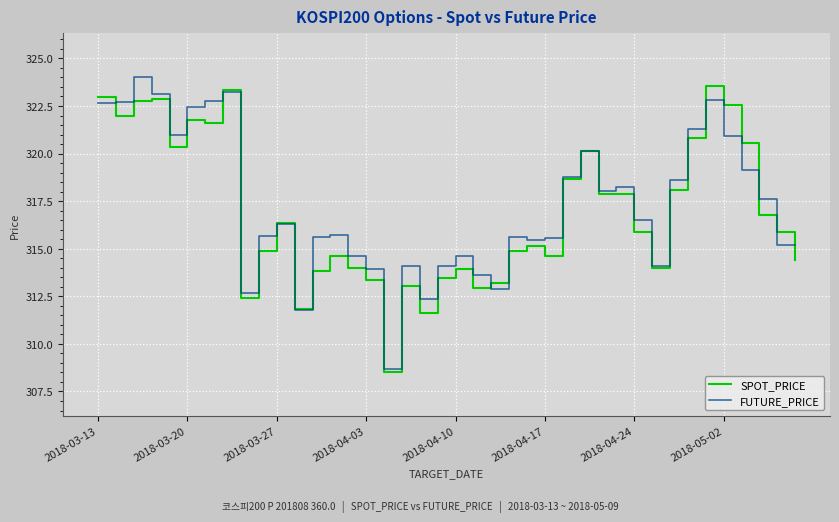

What are all the series names shown in the legend?

SPOT_PRICE, FUTURE_PRICE